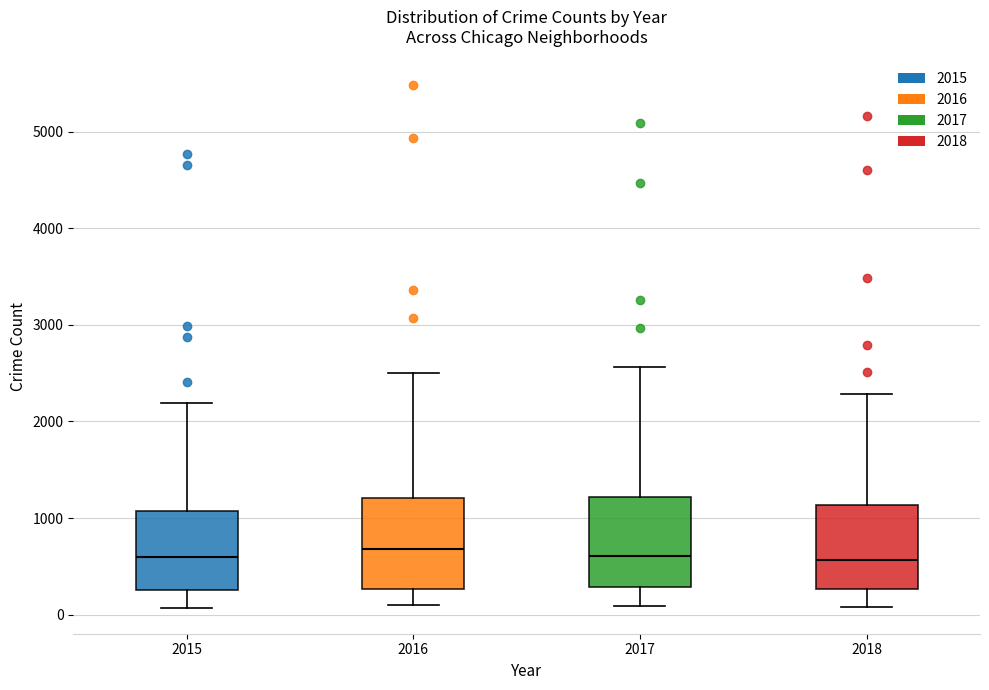

Reading left to right, transcribe this box plot: for each box, give where its median line is, the range the box spans, and where its two whiskers end, as read against the y-axis. The values are not printed on the chart, so give them approximately, as read against the axis.

2015: median 600, box 300 to 1100, whiskers 100 to 2200
2016: median 700, box 300 to 1200, whiskers 100 to 2500
2017: median 600, box 300 to 1200, whiskers 100 to 2600
2018: median 600, box 300 to 1100, whiskers 100 to 2300